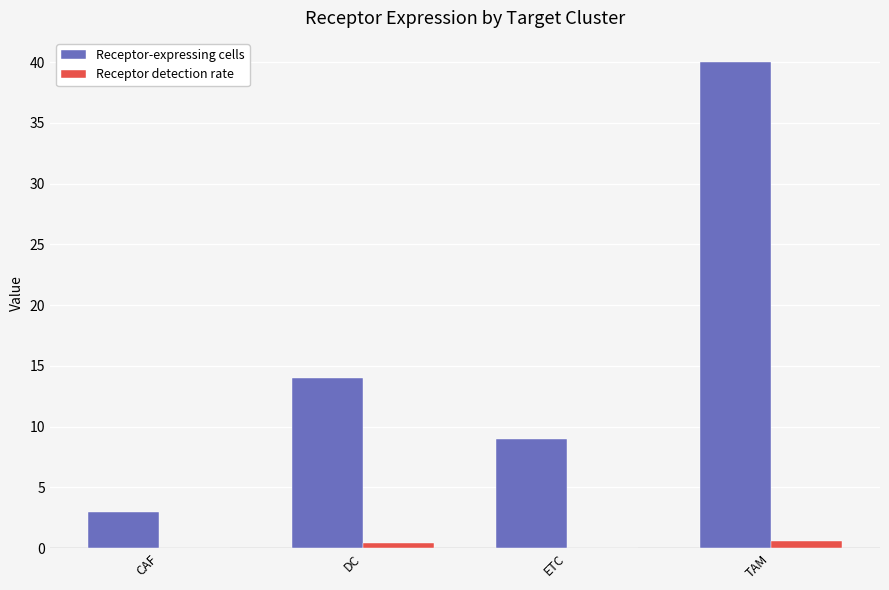

The value of Receptor-expressing cells at ETC is 9.0. True or false?

True